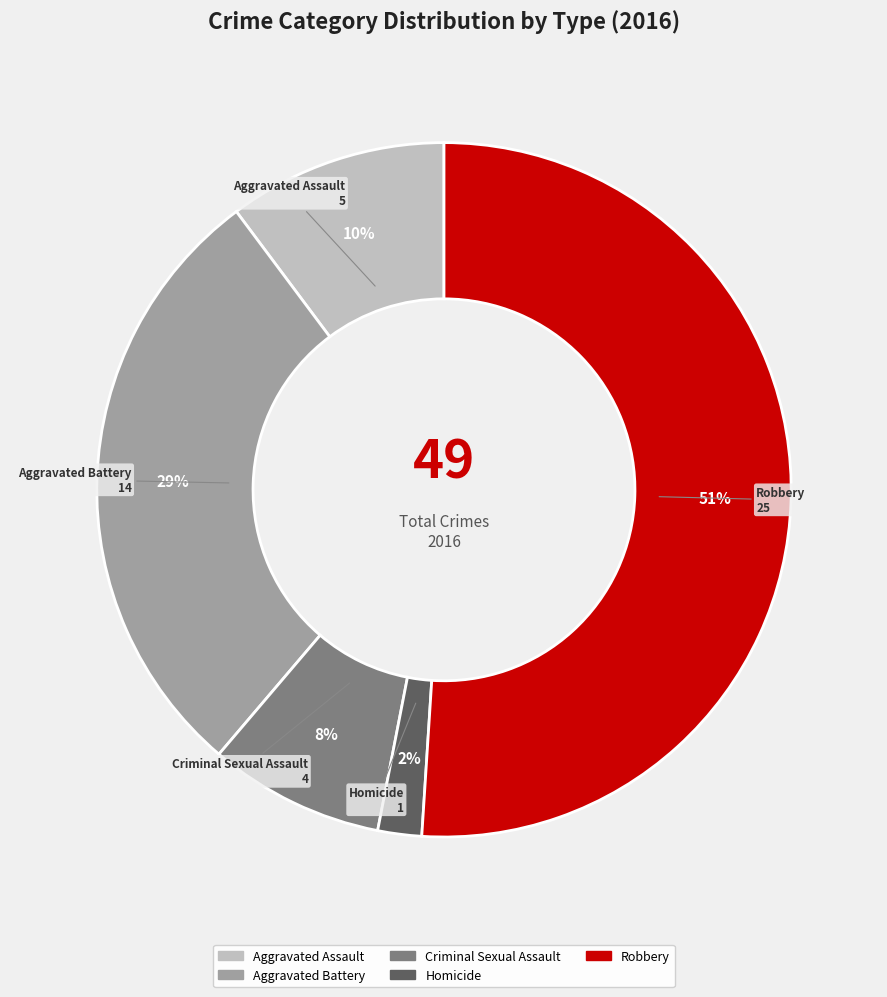

To the nearest percent, what percentage of the pie is Homicide?

2%